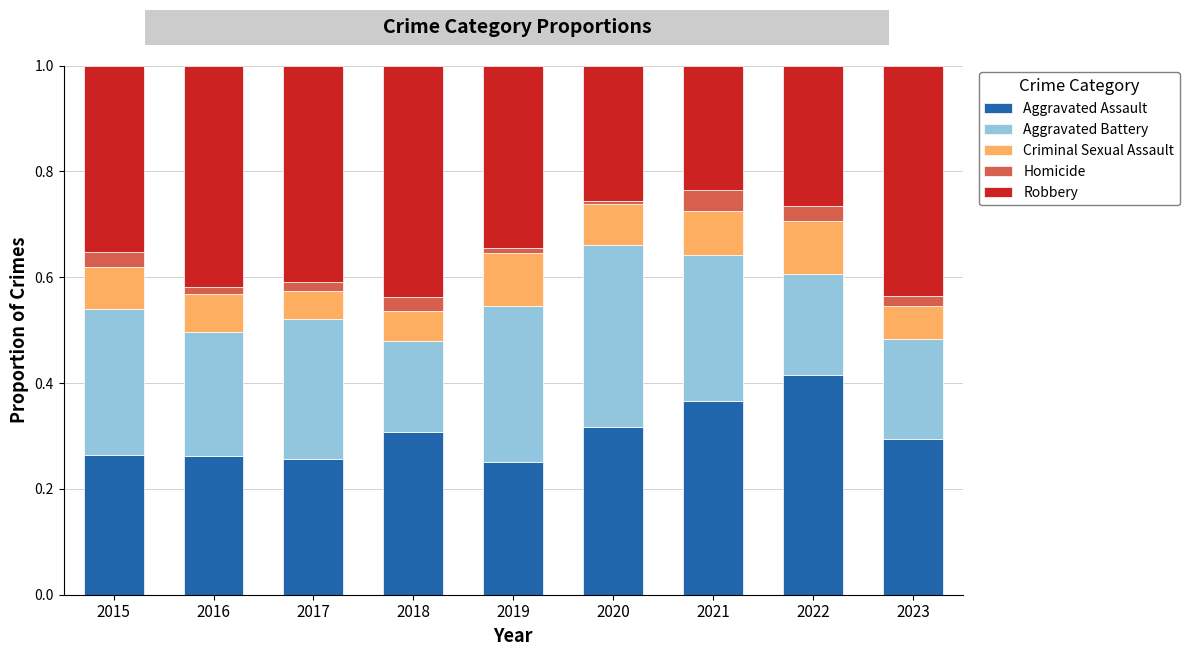

At which label does Aggravated Assault reach its peak?

2022